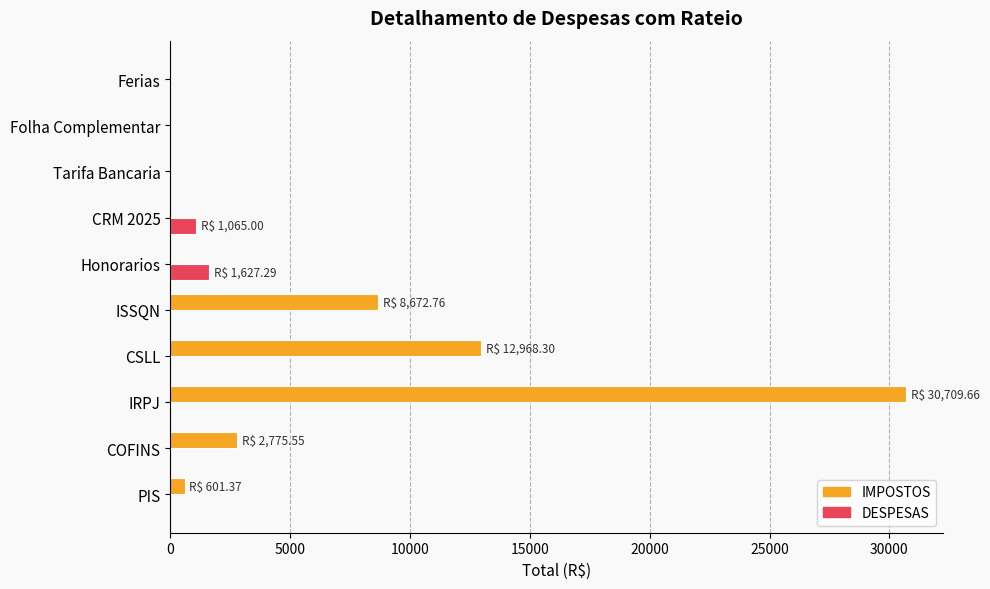

What are all the series names shown in the legend?

IMPOSTOS, DESPESAS